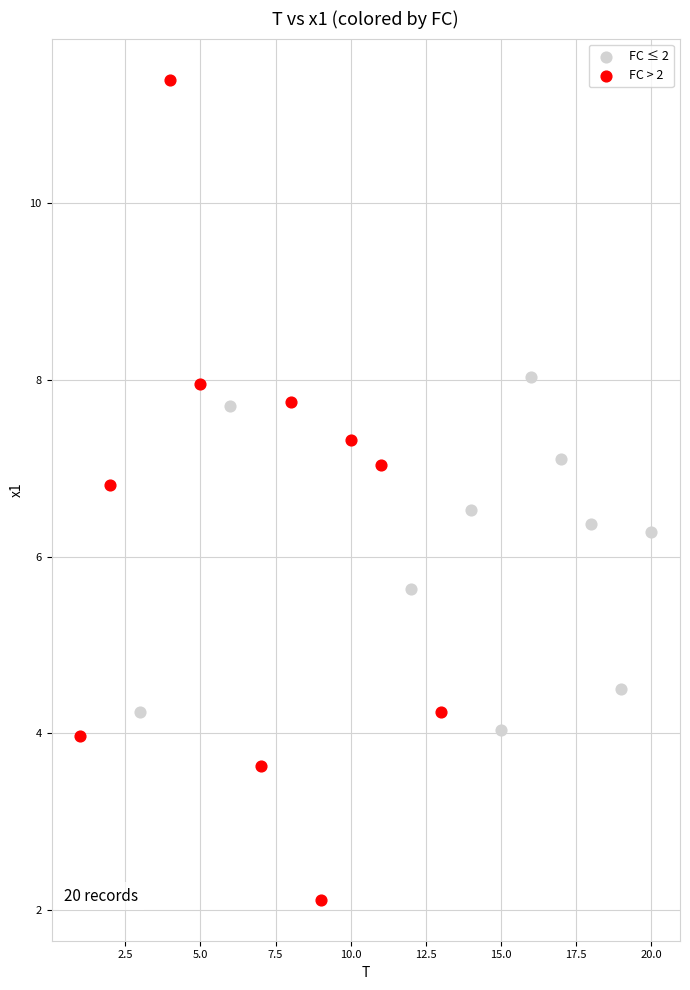

Which series reaches the minimum Y coordinate?

FC > 2